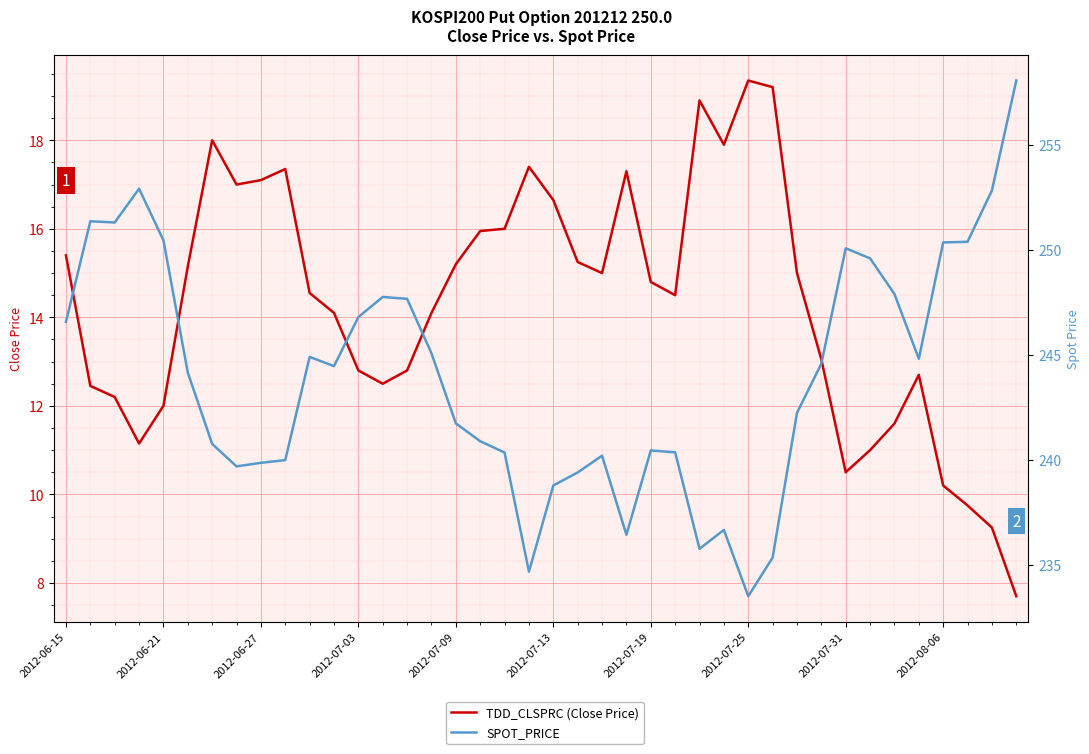

What is the sum of the SPOT_PRICE values at 2012-08-06 and 2012-06-27?

491.3